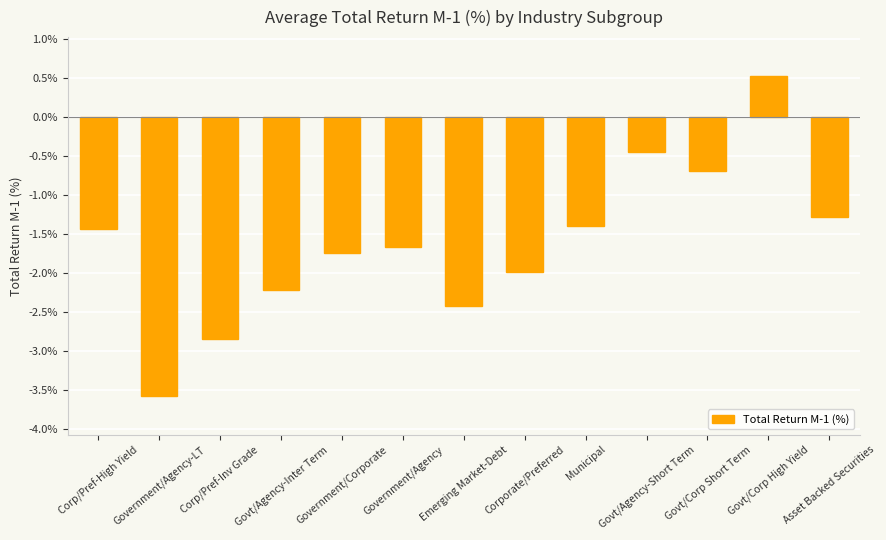

What is the change in value from Corp/Pref-High Yield to Government/Agency-LT?

-2.1